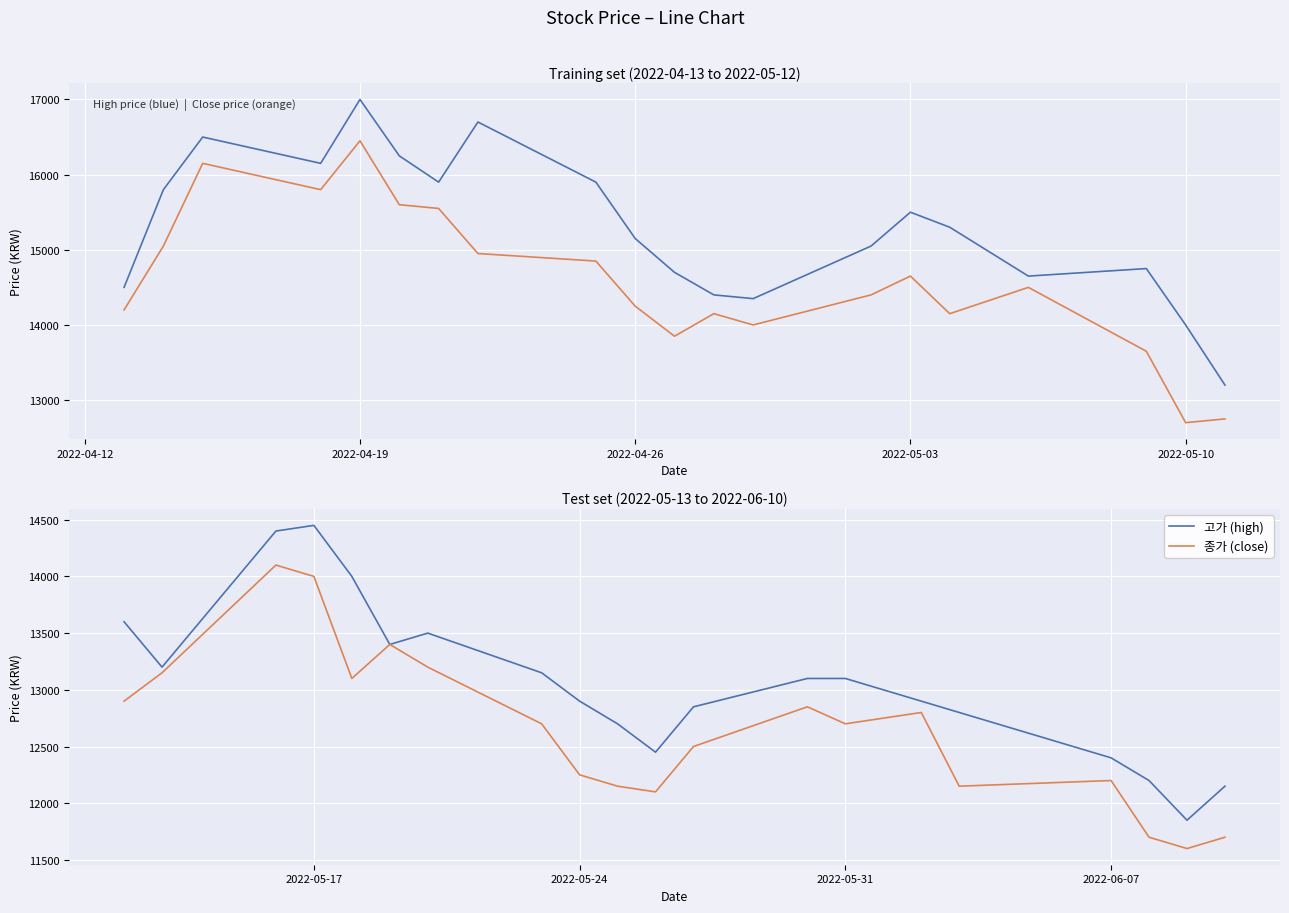

What are all the series names shown in the legend?

고가, 종가